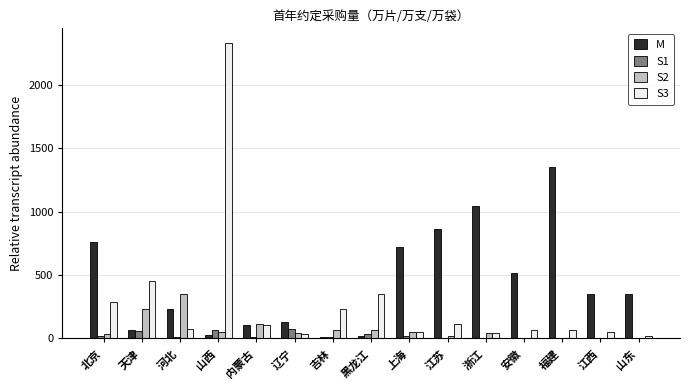

Which series has the widest spread of values?

S3